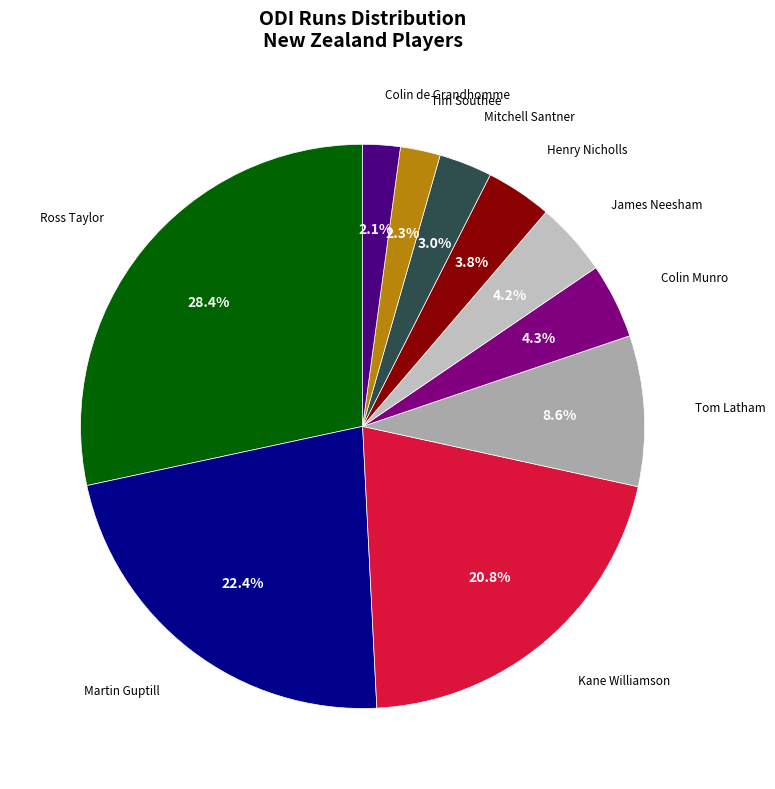

How many slices are in this pie chart?

10